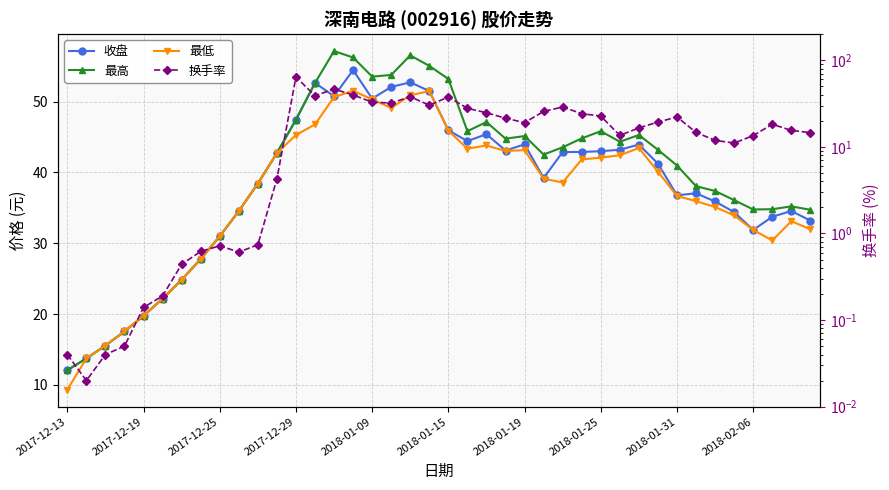

What is the highest value of the 最低 series?

51.5